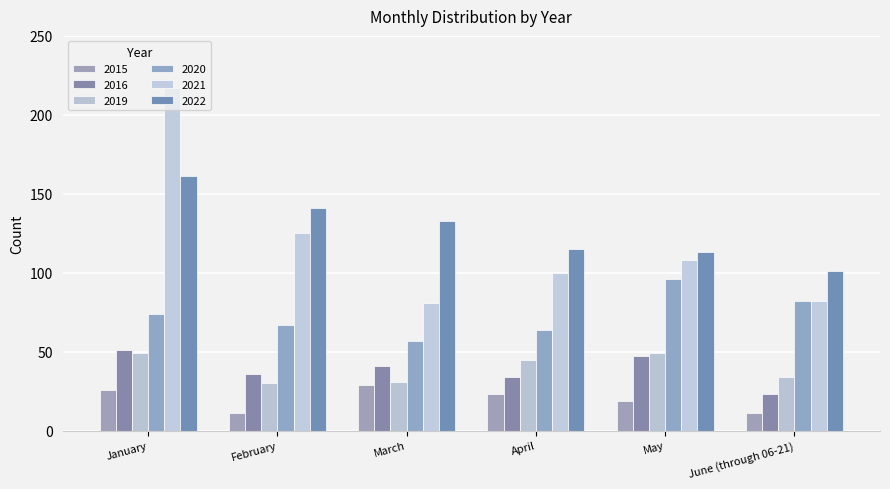

Which series has the largest total across all categories?

2022